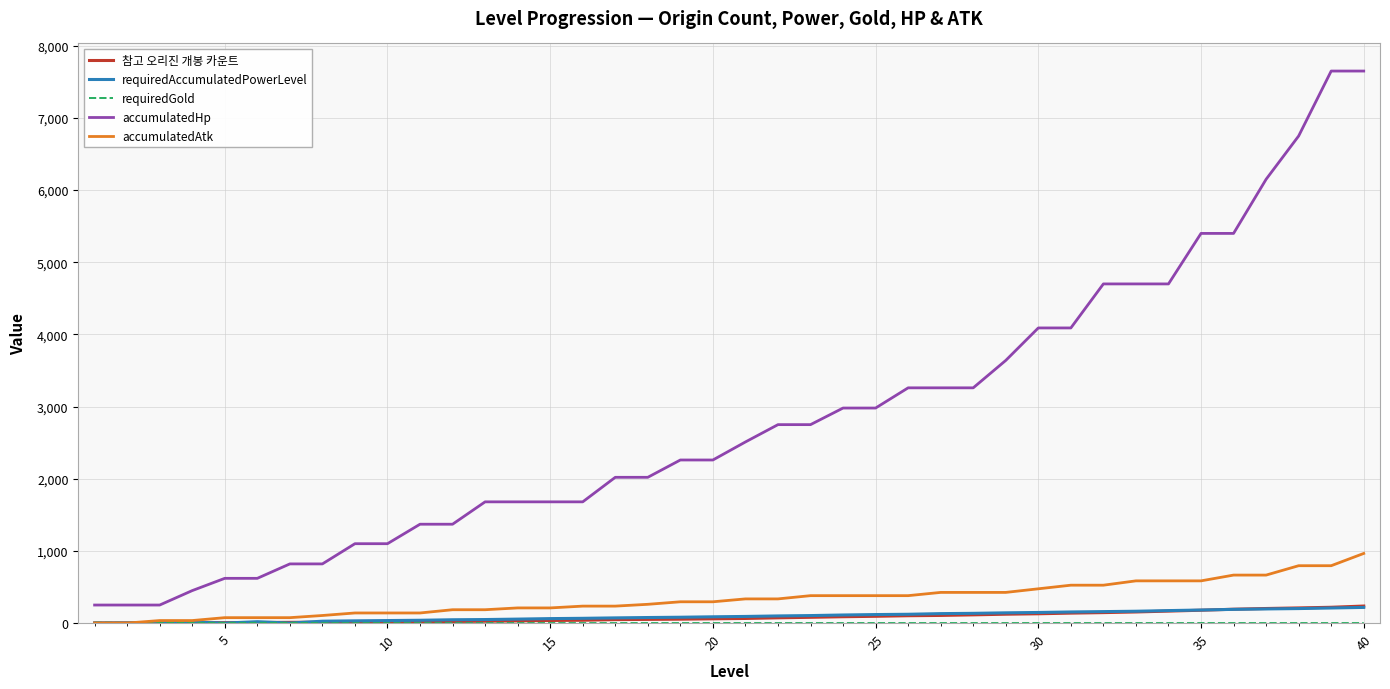

Which series has the largest total across all categories?

accumulatedHp